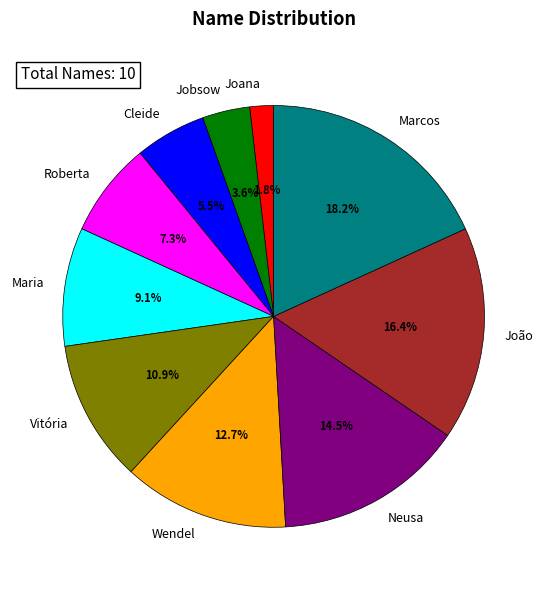

Combined, do Joana and João account for over 50%?

No